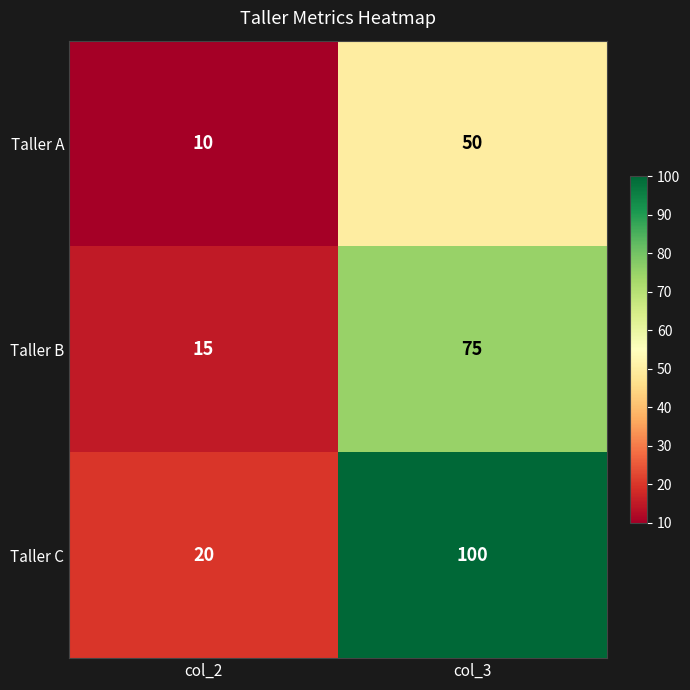

Rank the series by their maximum value, from lowest to highest.

Taller A, Taller B, Taller C